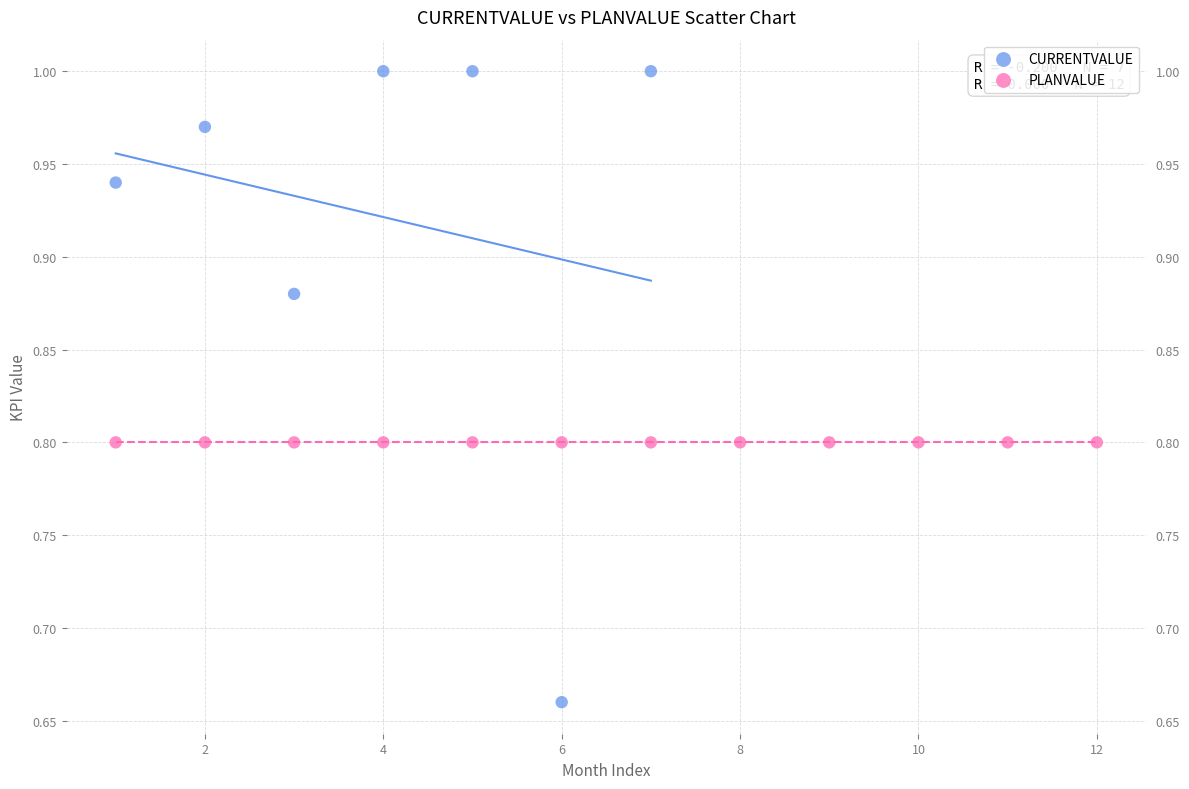

Which series contains the lowest Y value?

CURRENTVALUE